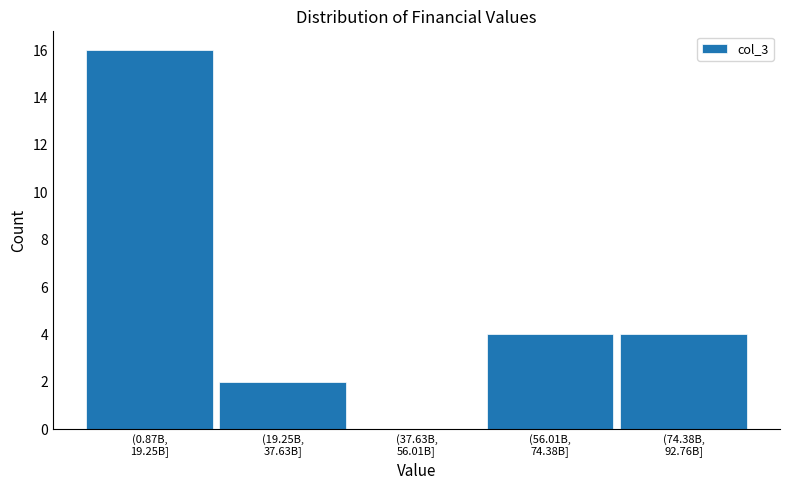

What is the greatest value displayed?

16